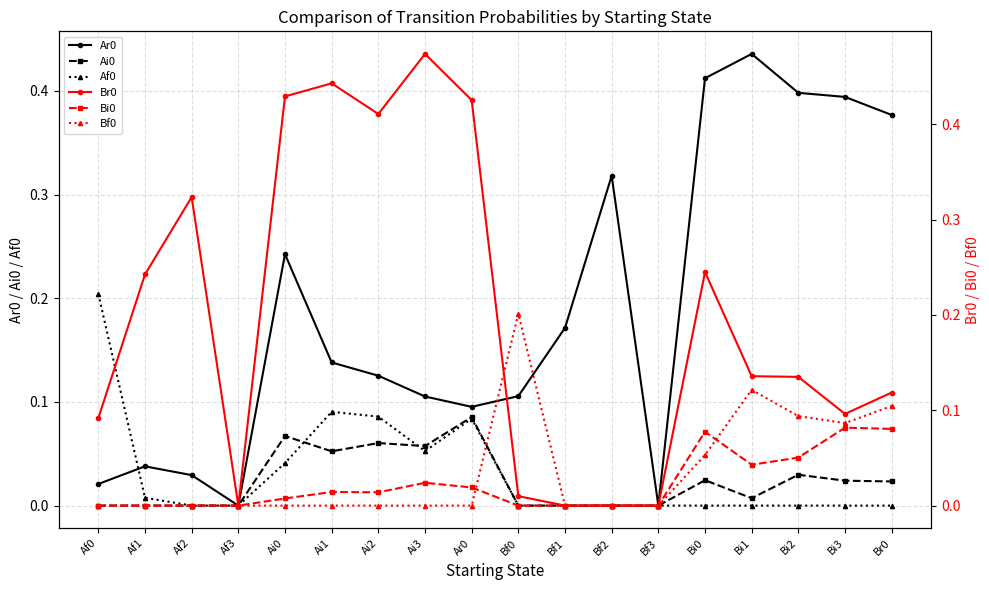

How many positive values does the Ai0 series have?

10